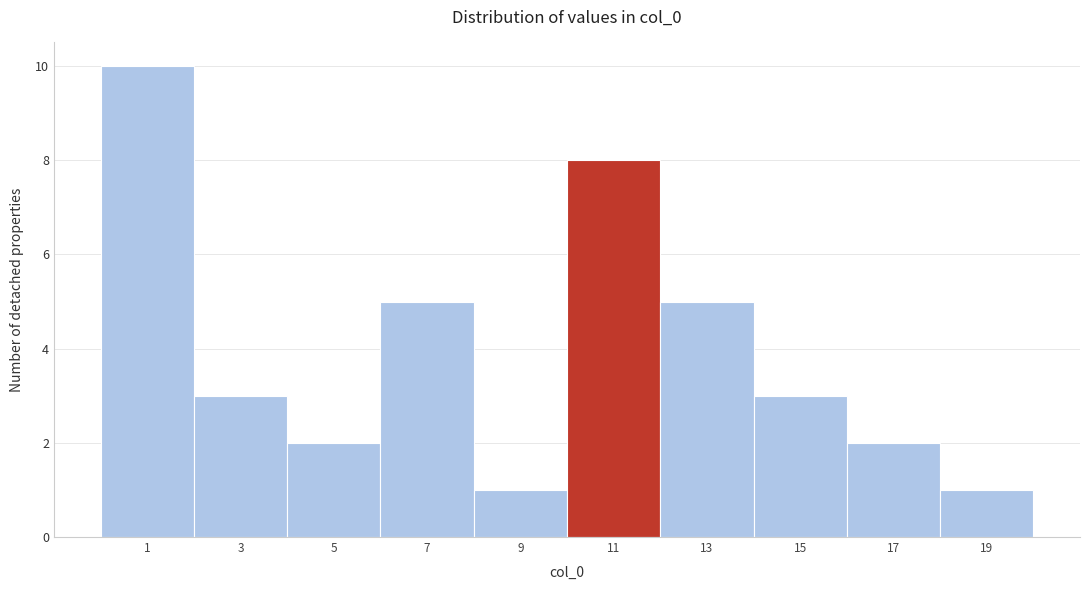

Reading left to right, transcribe this chart: for each bar, give the range it covers on the x-axis and its height. The values are not printed on the chart, so give them approximately, as read against the axis.

0 to 2: 10
2 to 4: 3
4 to 6: 2
6 to 8: 5
8 to 10: 1
10 to 12: 8
12 to 14: 5
14 to 16: 3
16 to 18: 2
18 to 20: 1